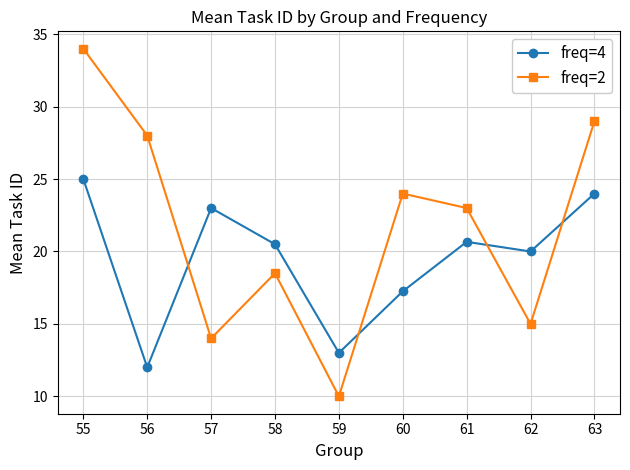

At which category does freq=4 reach its first local peak?

57